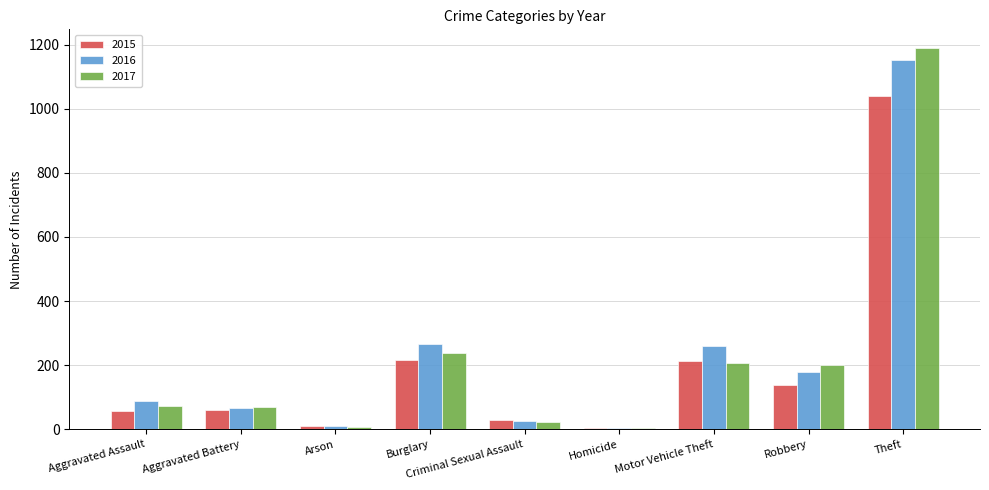

How many data points in 2016 are less than 88?

4